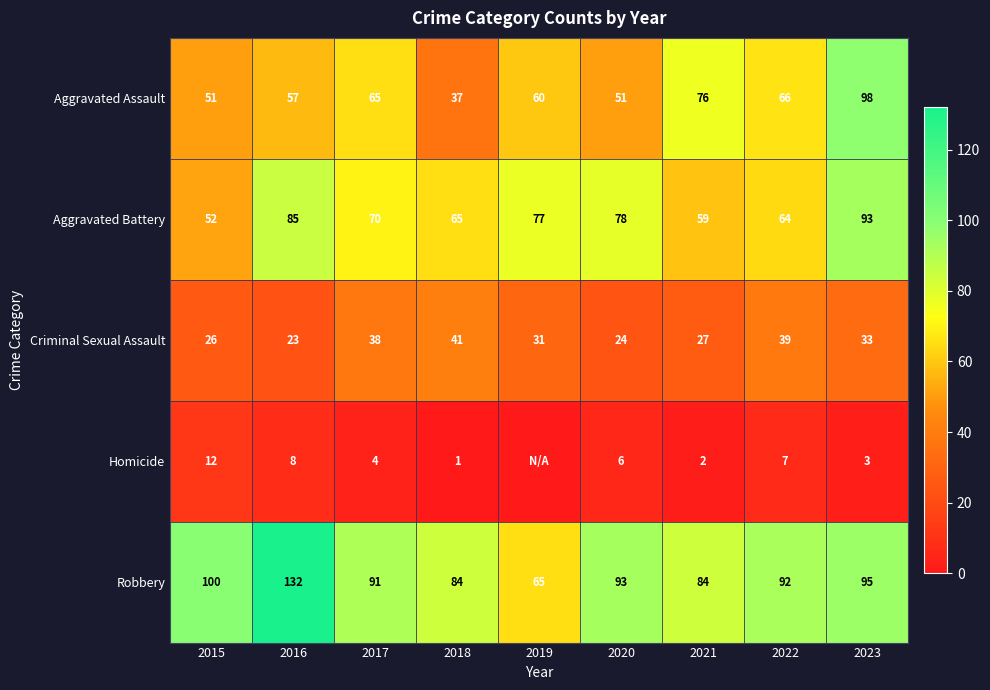

True or false: Aggravated Battery has a value of 41 at 2018.

False